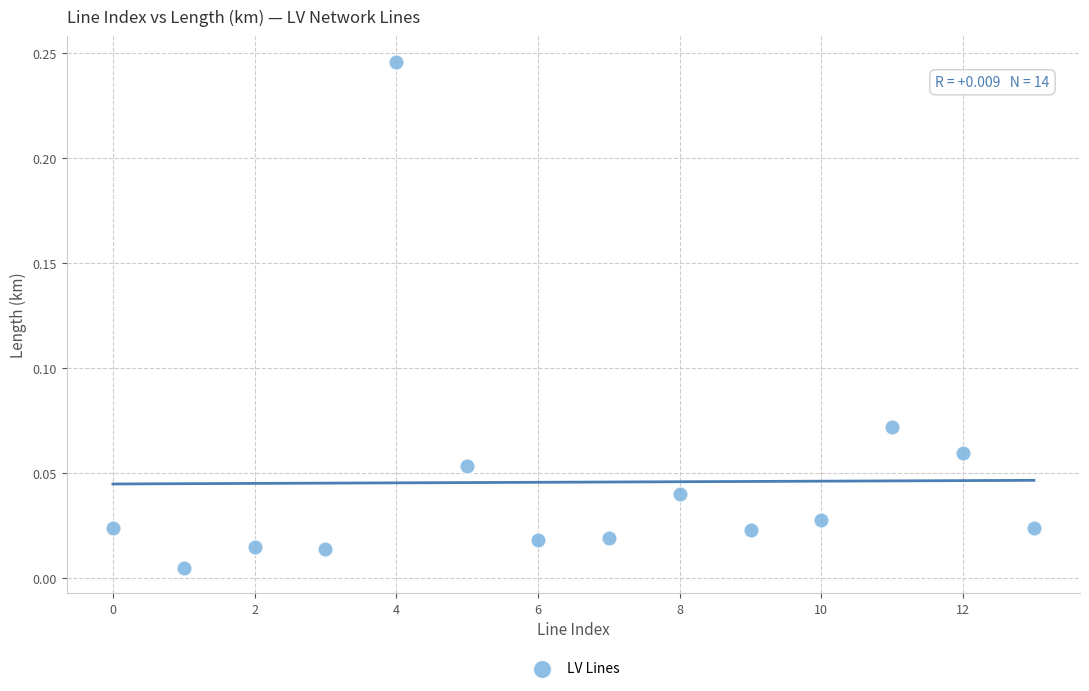

Count the number of points in this scatter plot.

14